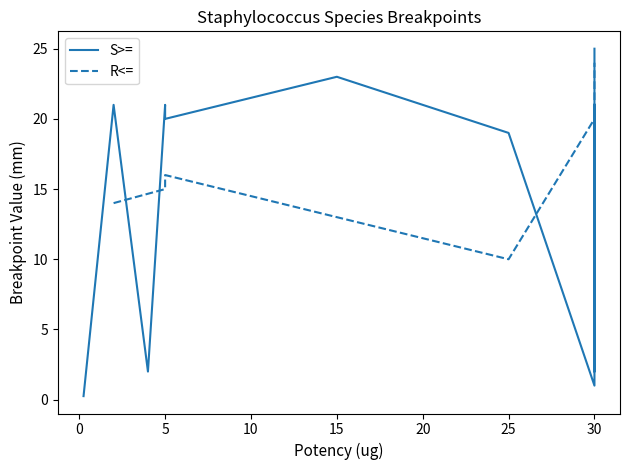

True or false: the data has more than 2 interior local peaks.

True